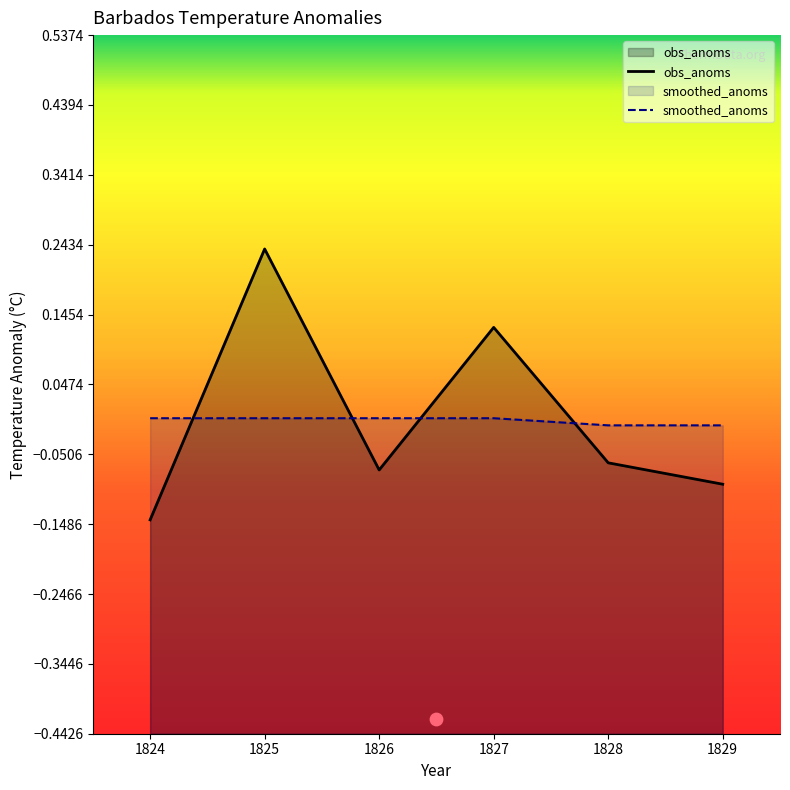

Which series contains the highest Y value?

obs_anoms